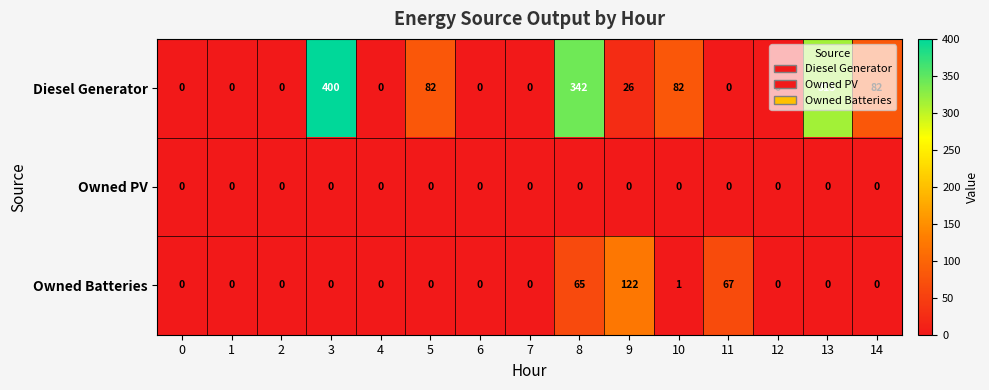

What is the sum of all Owned Batteries values?

255